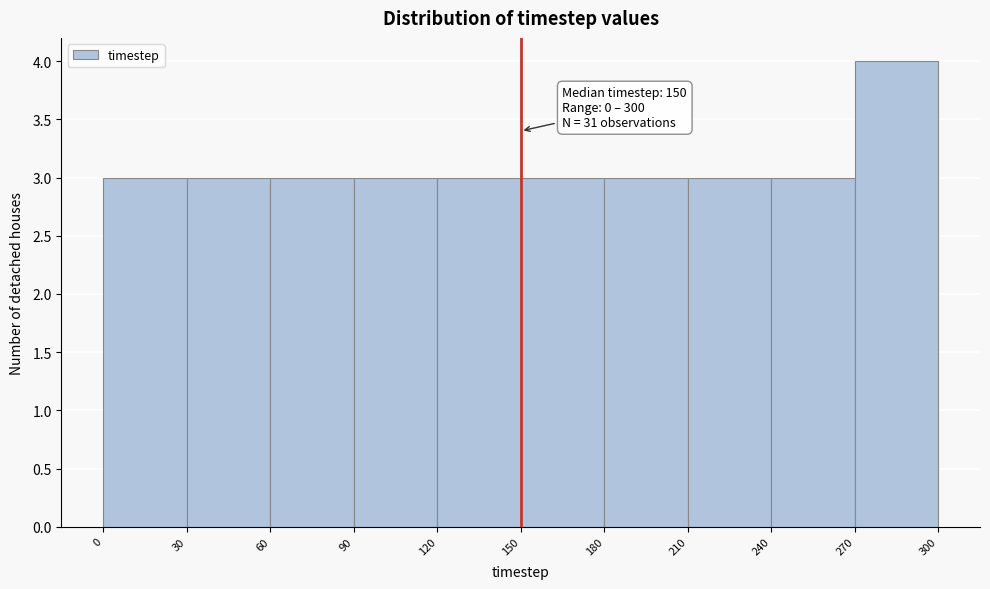

Over which range of the x-axis is the bar tallest?

270 to 300